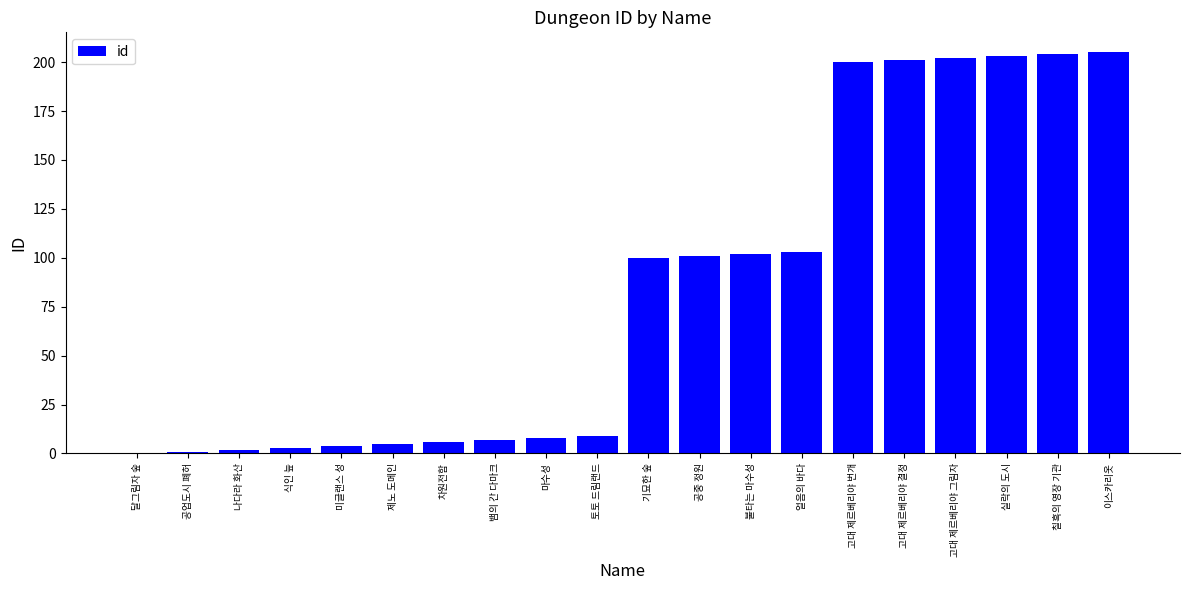

Which has a higher value, 고대 제르베리야 번개 or 제노 도메인?

고대 제르베리야 번개